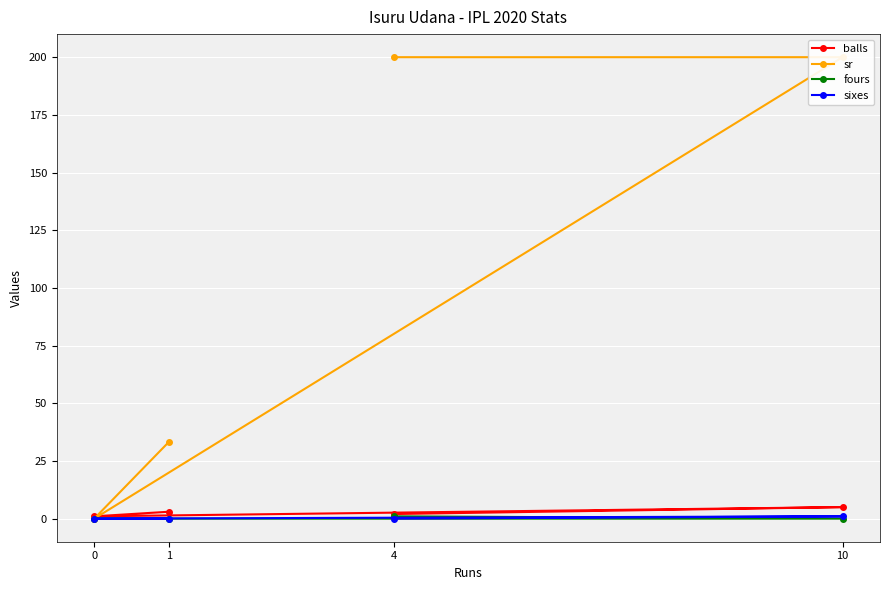

Does the chart display data point markers on the line(s)?

Yes